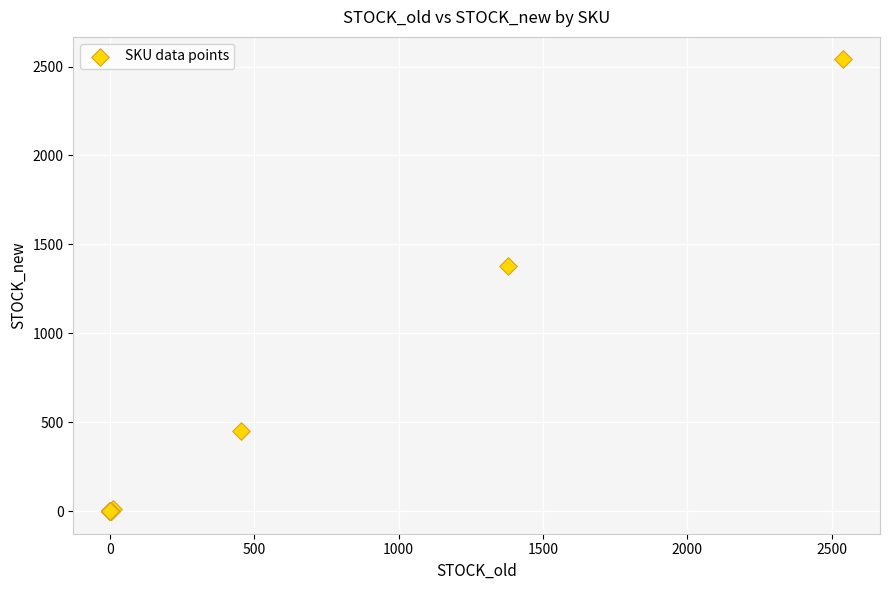

What Y value in the scatter plot is closest to 1270?

1377